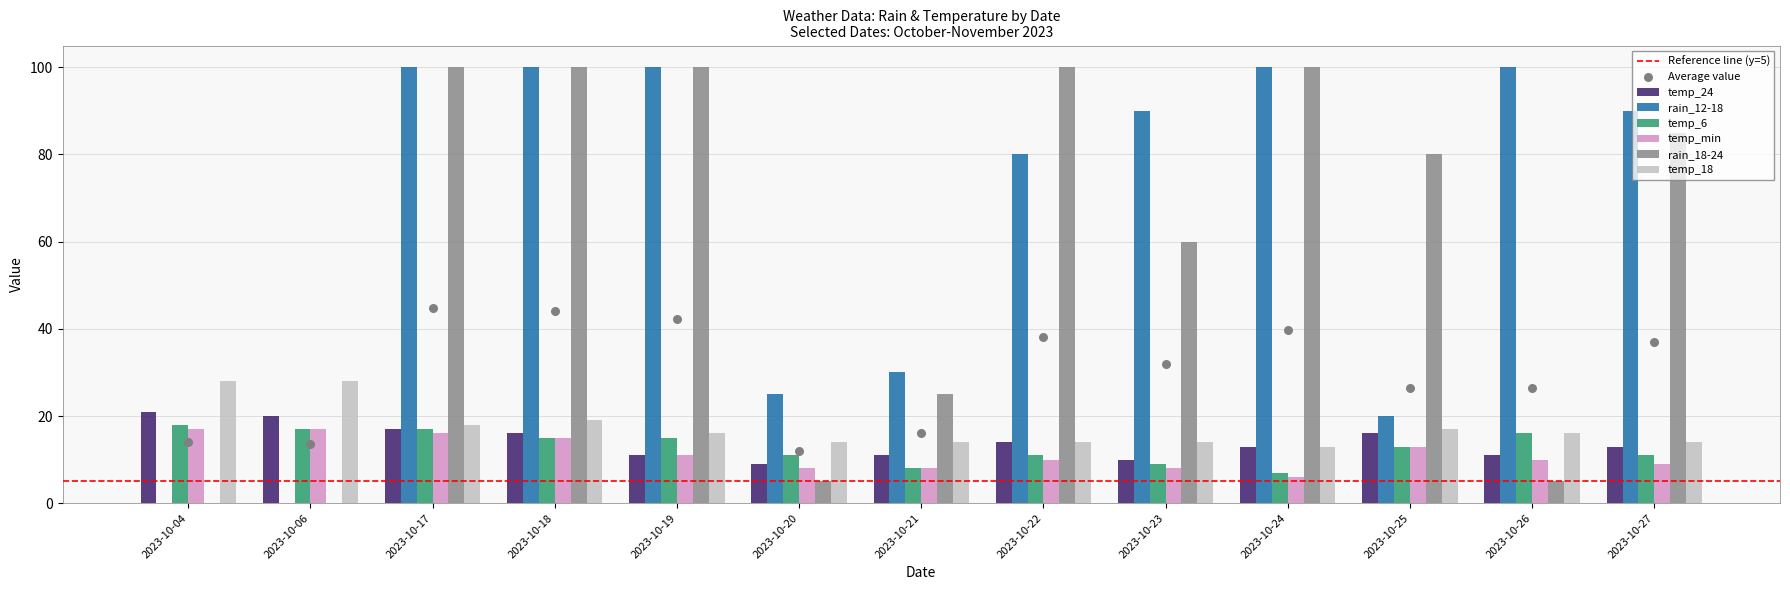

At which category is the sum across all series the highest?

2023-10-17